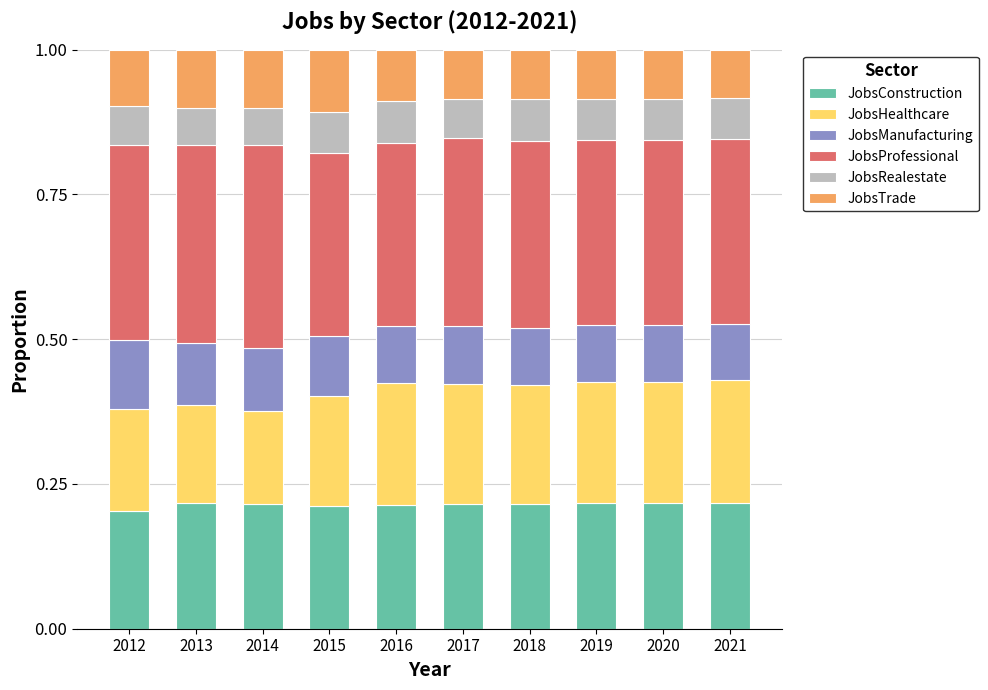

What is the total value across all series at 2020?

1.0